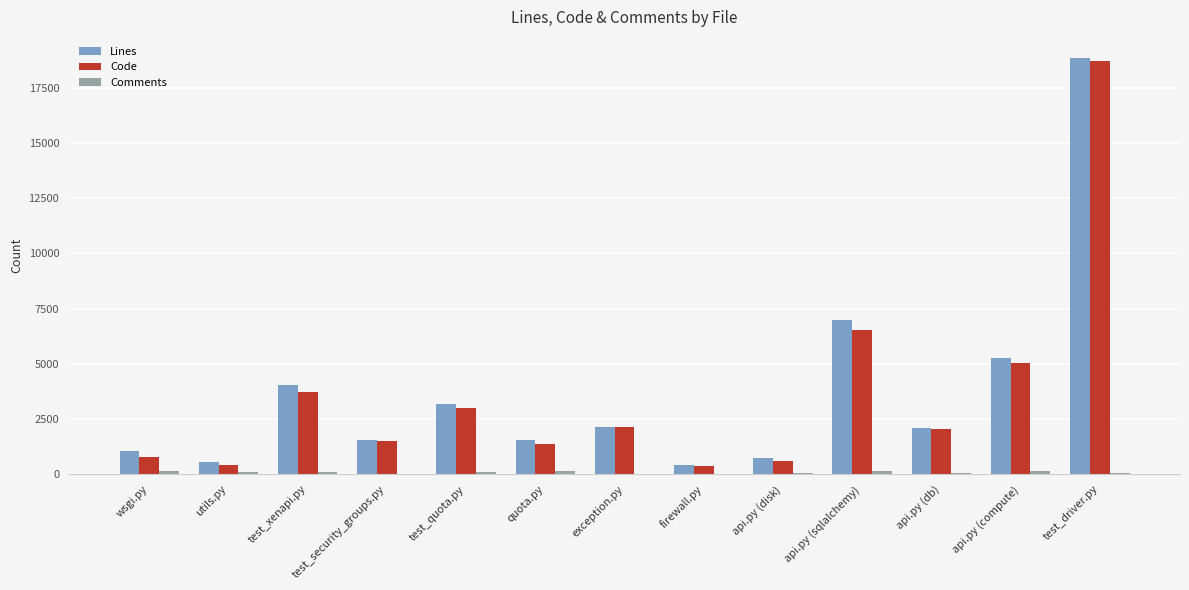

What is the sum of all Lines values?

48507